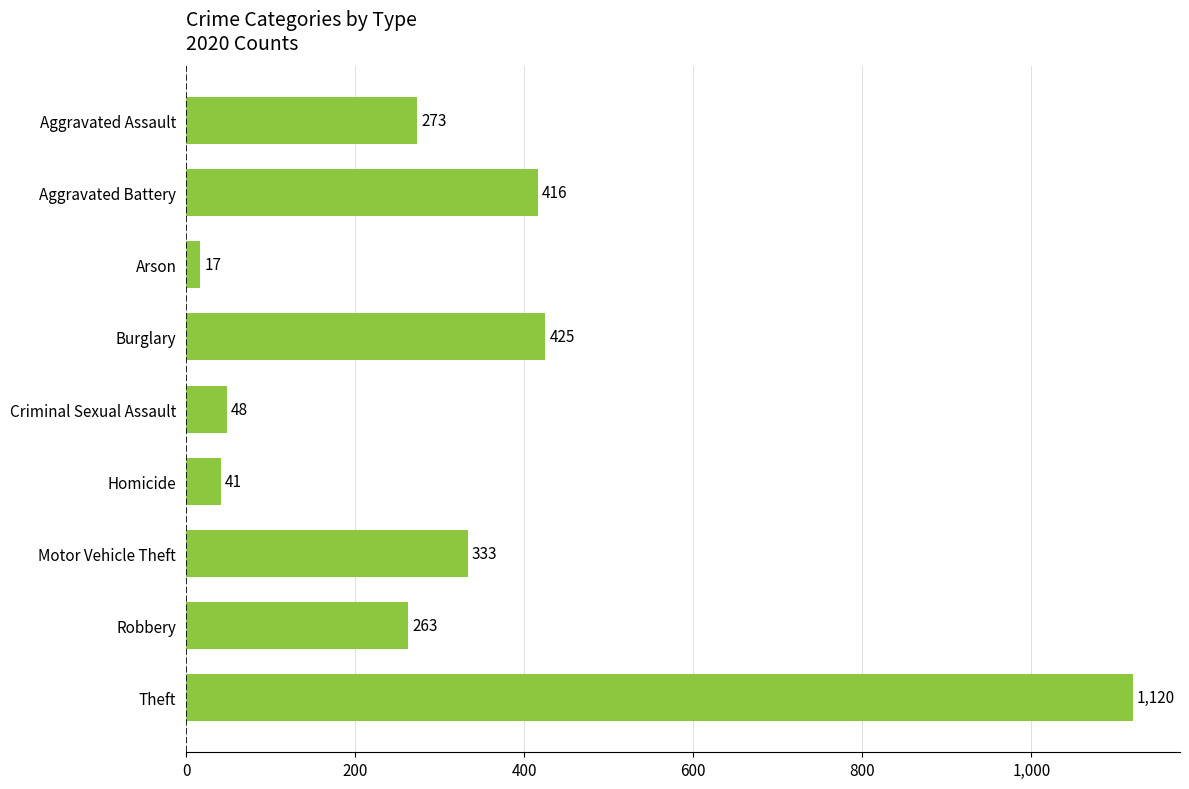

Where is the data nearest to the value 568?

Burglary